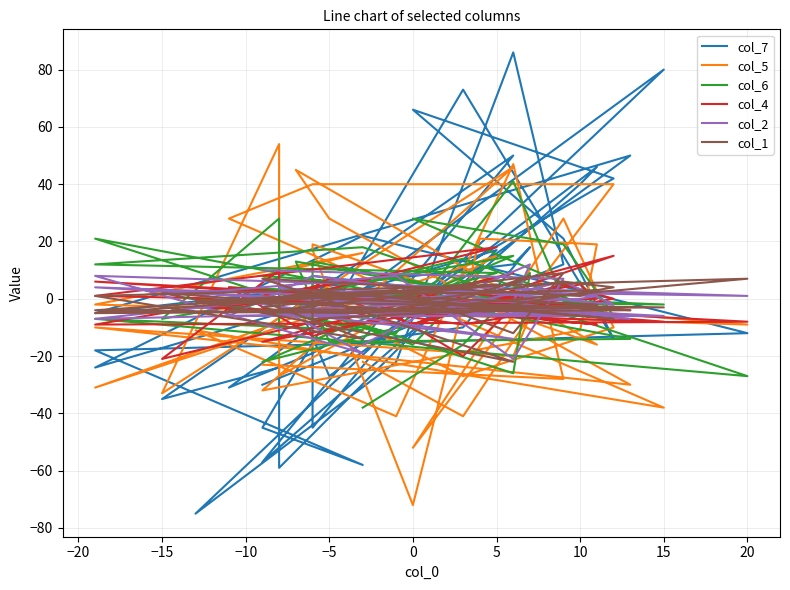

True or false: col_5 and col_1 cross at least once.

True